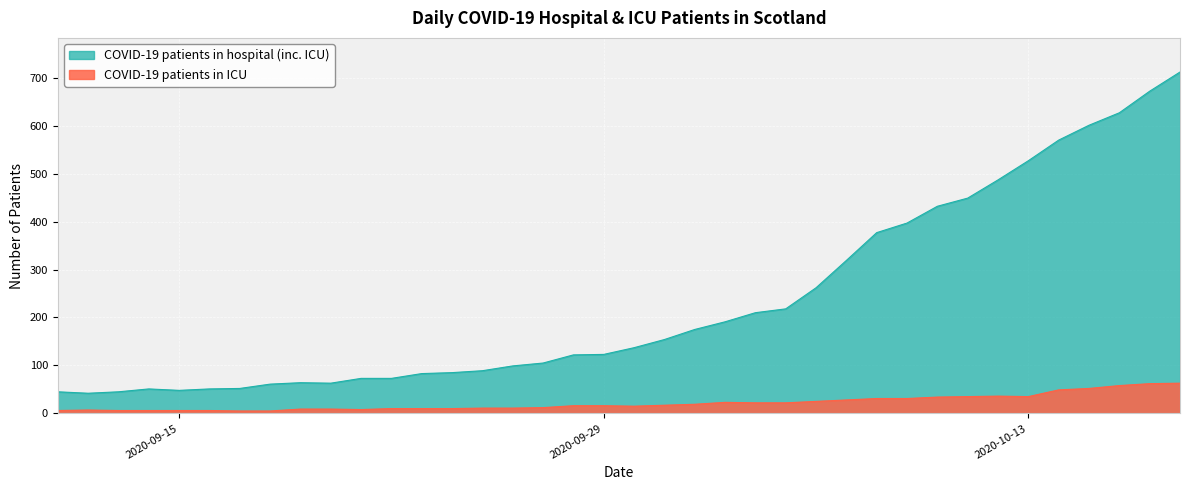

In COVID-19 patients in ICU, how many points are lower than both neighbors (excluding endpoints)?

3